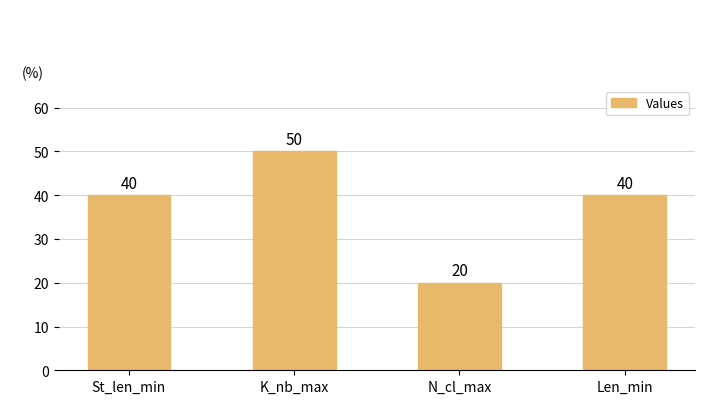

What value does the data have at St_len_min?

40